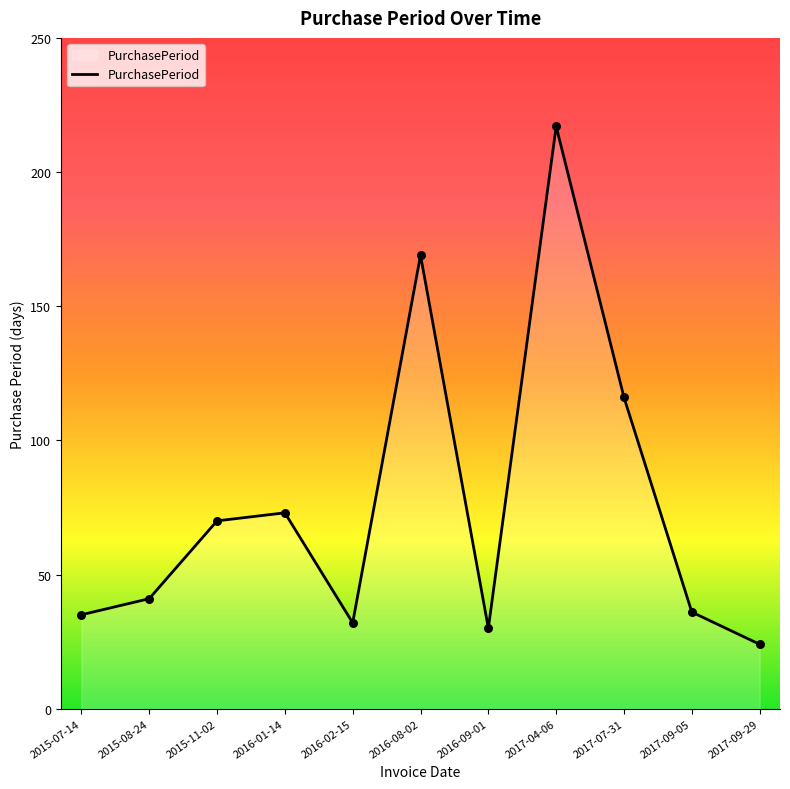

What is the change in value from 2016-09-01 to 2017-07-31?

+86